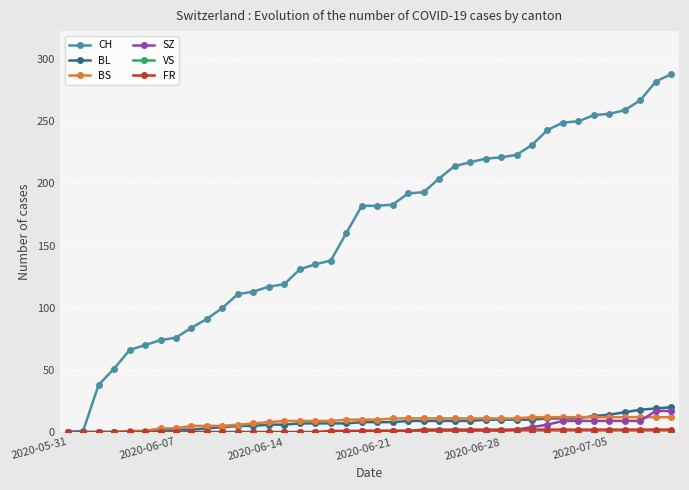

Count the number of data series in this chart.

6